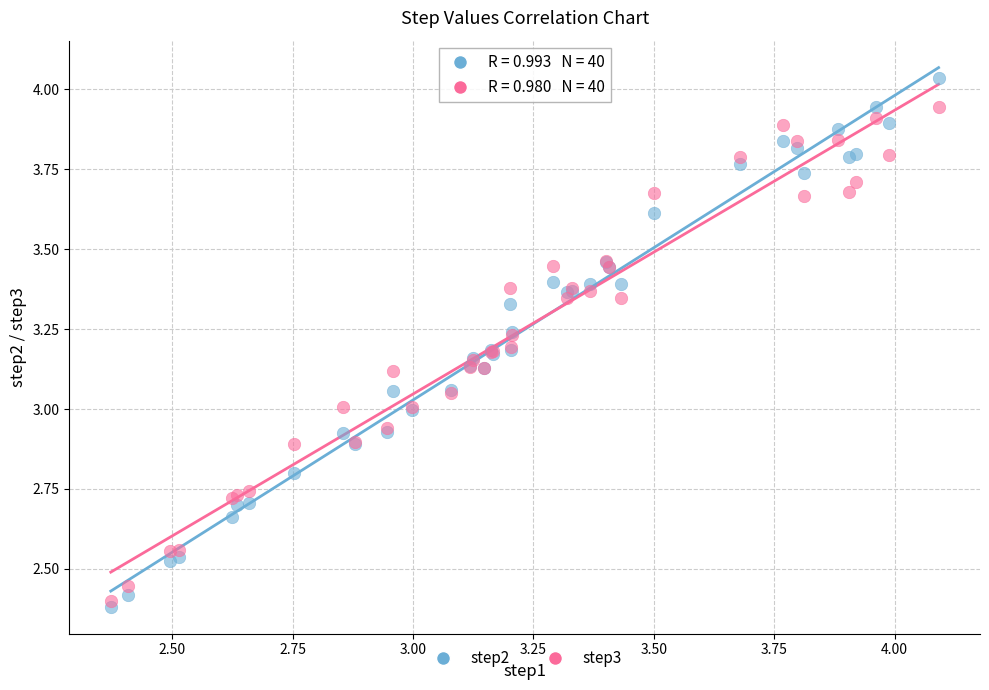

Which series contains the lowest Y value?

step2